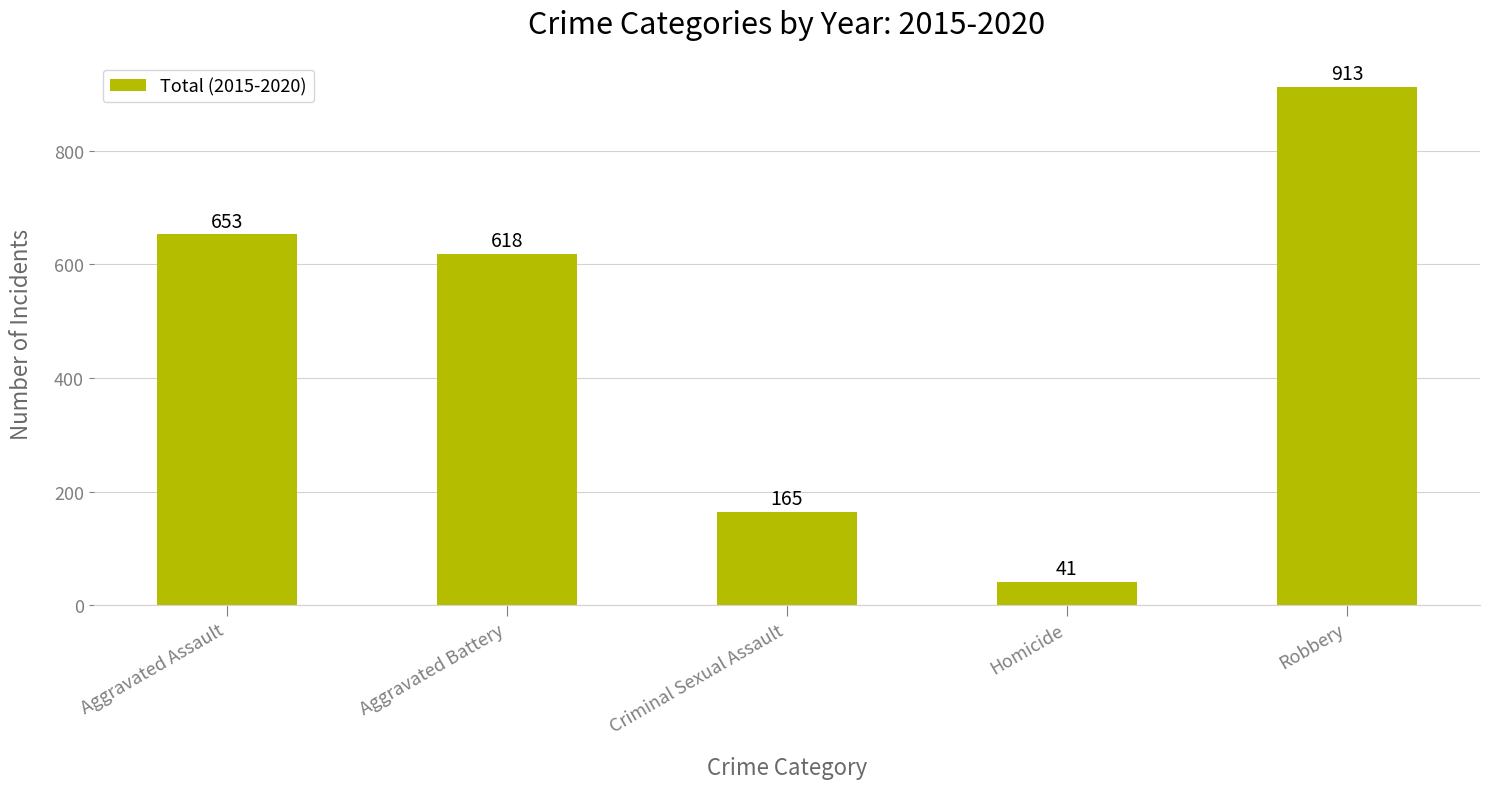

What is the approximate value at Homicide, to the nearest 10?

40